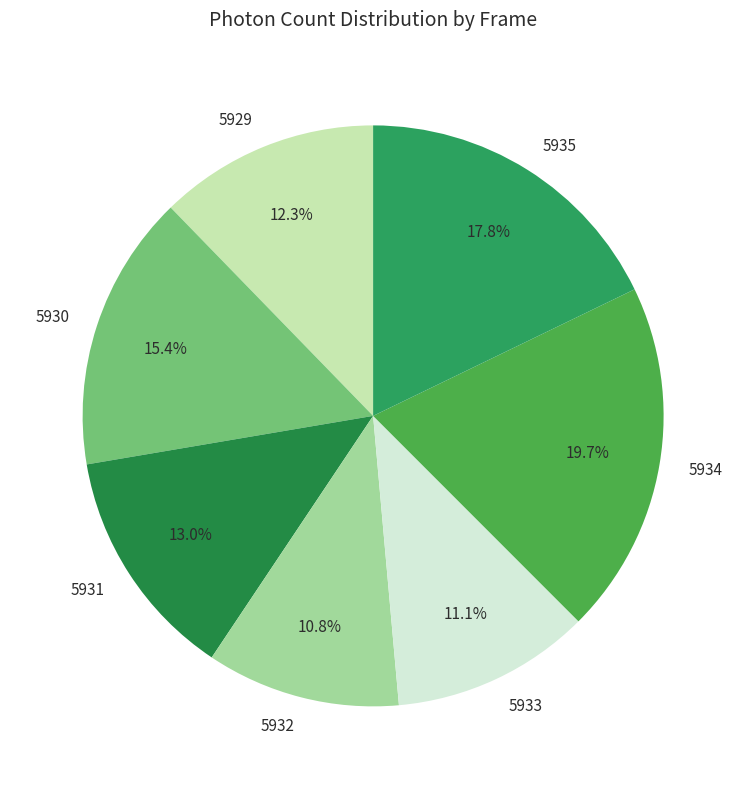

True or false: 5931 accounts for 13% of the total.

True